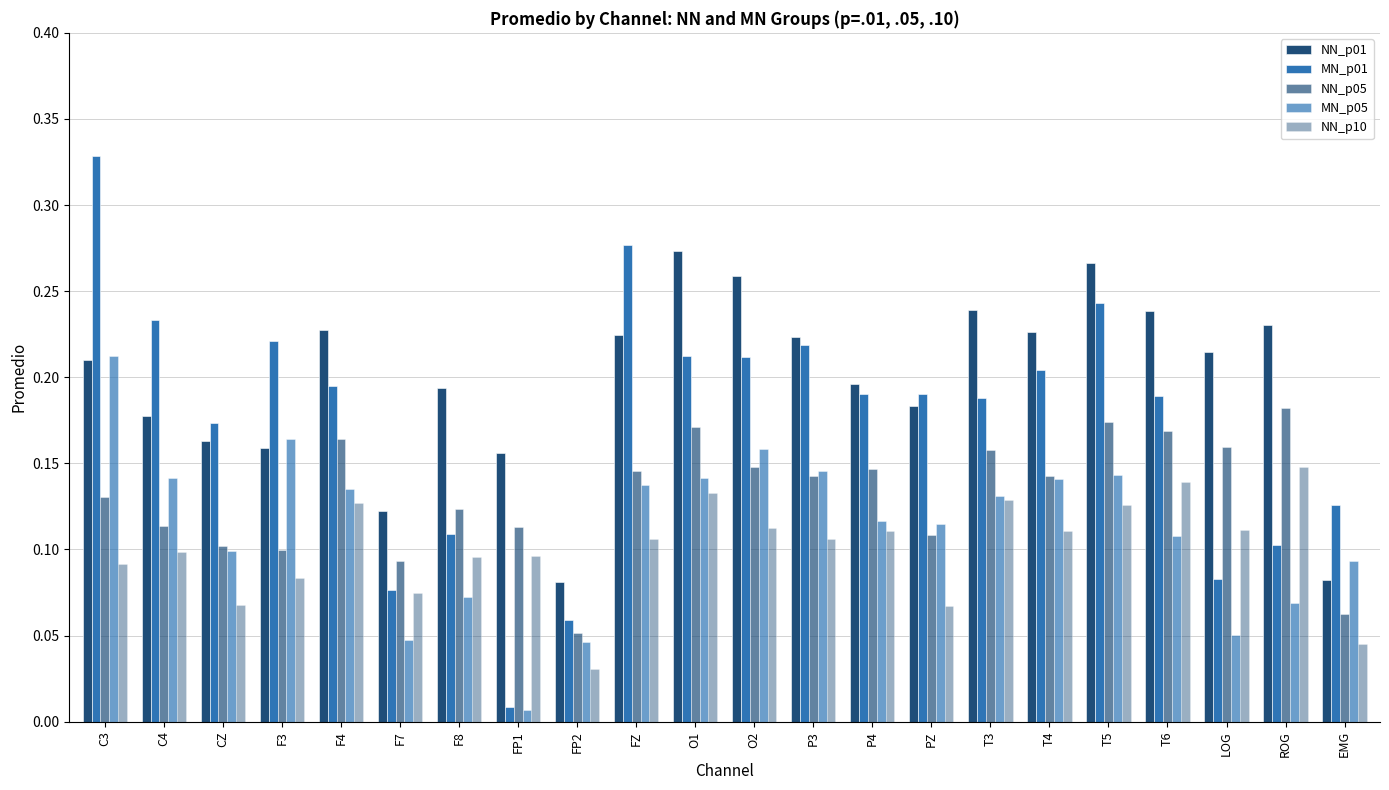

At which category is the sum across all series the highest?

C3